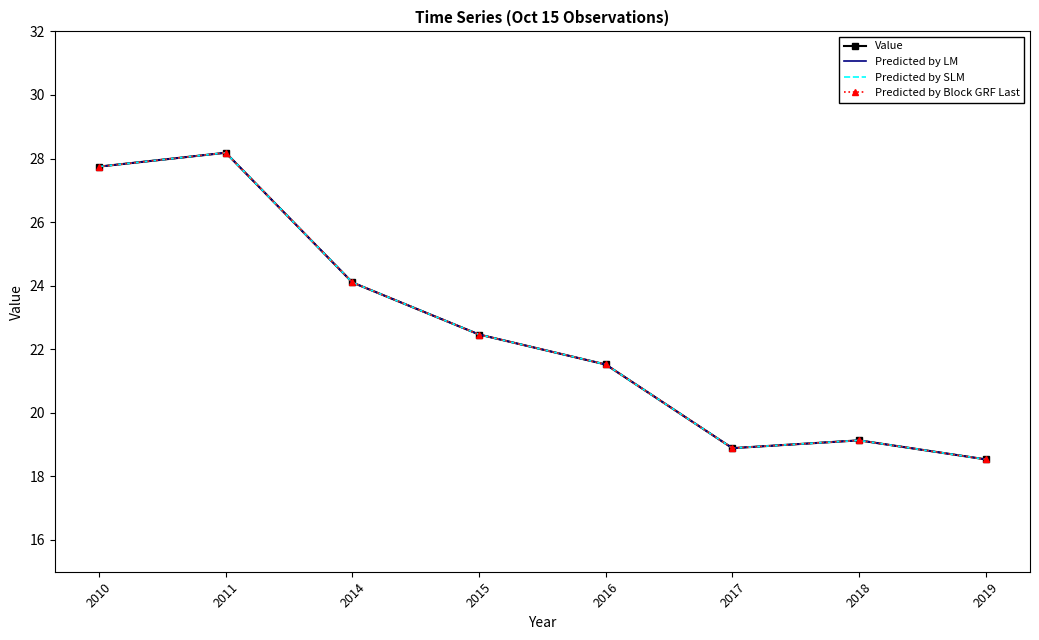

Does the chart have visible grid lines?

No